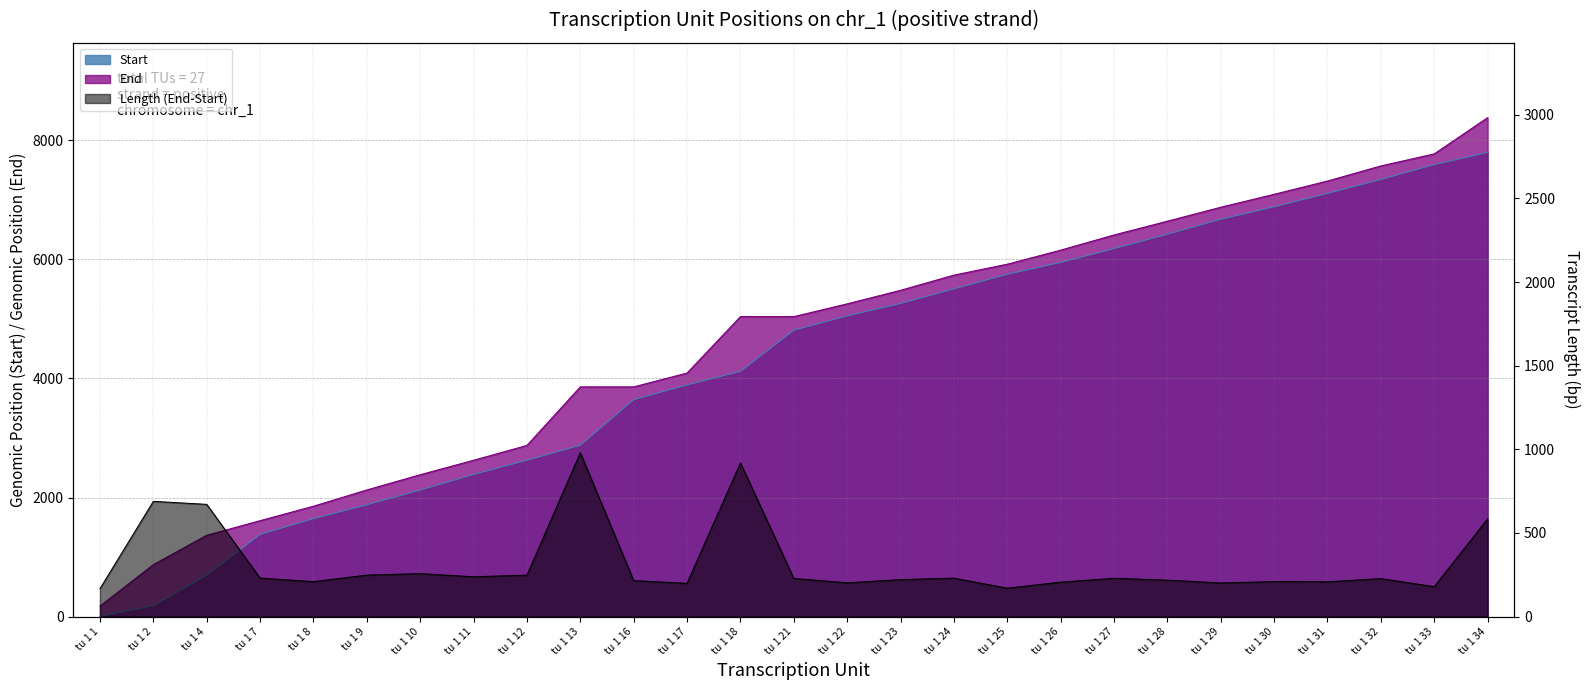

Reading left to right, extract all data points from this chart.

Start: tu 1 1=8	tu 1 2=183	tu 1 4=695	tu 1 7=1381	tu 1 8=1645	tu 1 9=1879	tu 1 10=2126	tu 1 11=2388	tu 1 12=2627	tu 1 13=2879	tu 1 16=3644	tu 1 17=3892	tu 1 18=4120	tu 1 21=4811	tu 1 22=5052	tu 1 23=5260	tu 1 24=5506	tu 1 25=5750	tu 1 26=5950	tu 1 27=6182	tu 1 28=6424	tu 1 29=6676	tu 1 30=6885	tu 1 31=7109	tu 1 32=7344	tu 1 33=7594	tu 1 34=7798
End: tu 1 1=175	tu 1 2=872	tu 1 4=1366	tu 1 7=1611	tu 1 8=1854	tu 1 9=2127	tu 1 10=2383	tu 1 11=2626	tu 1 12=2875	tu 1 13=3859	tu 1 16=3859	tu 1 17=4091	tu 1 18=5039	tu 1 21=5039	tu 1 22=5254	tu 1 23=5481	tu 1 24=5736	tu 1 25=5920	tu 1 26=6156	tu 1 27=6411	tu 1 28=6642	tu 1 29=6877	tu 1 30=7094	tu 1 31=7317	tu 1 32=7571	tu 1 33=7773	tu 1 34=8382